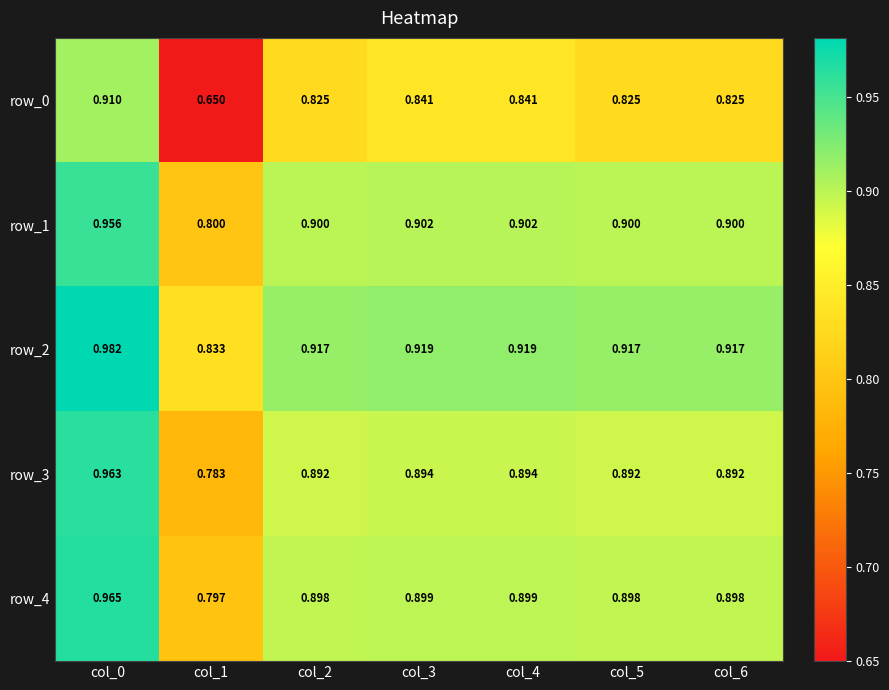

Which series has the widest spread of values?

row_0